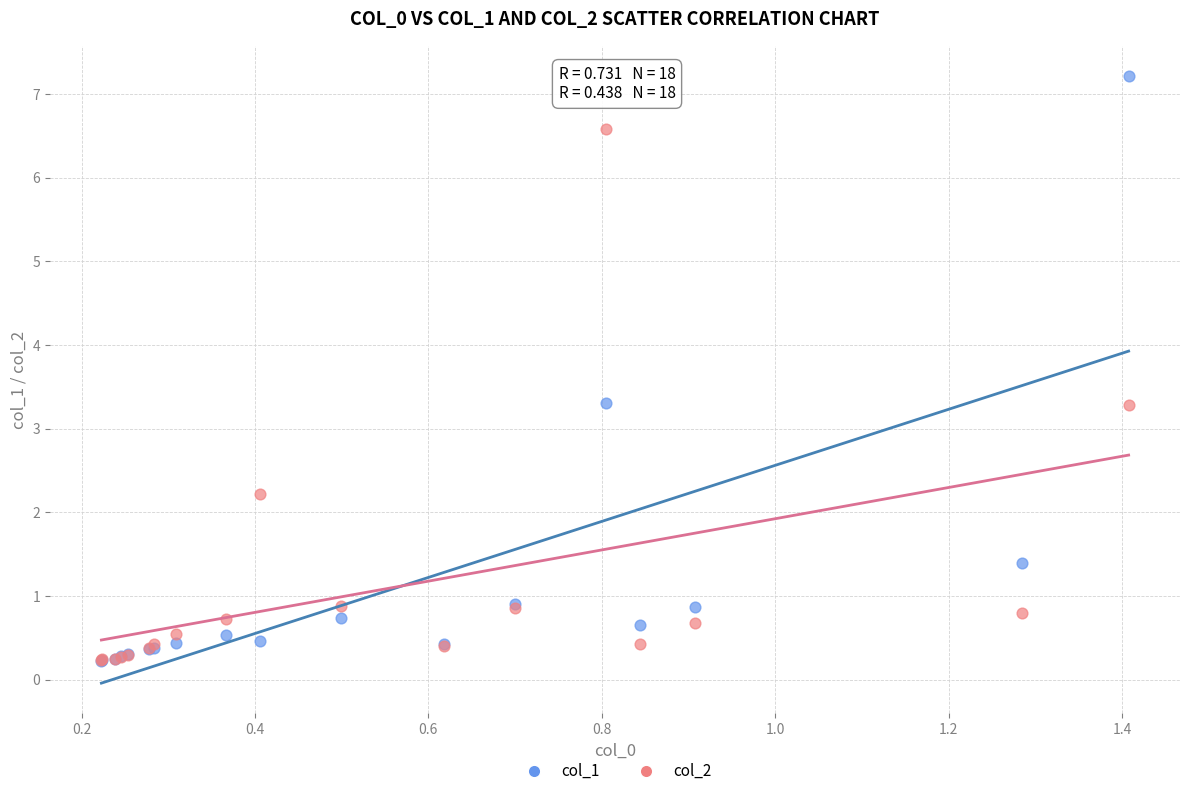

What are all the series names shown in the legend?

col_1, col_2